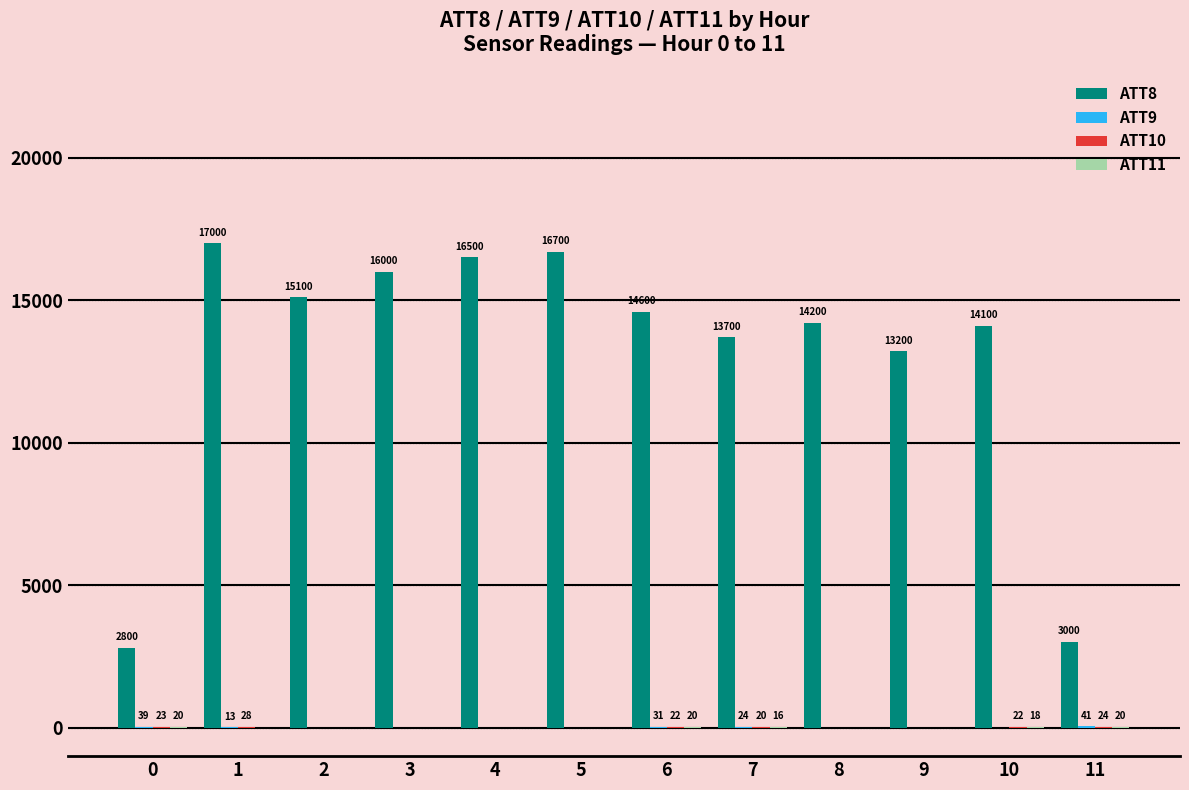

Which series changed the most between 0 and 10?

ATT8